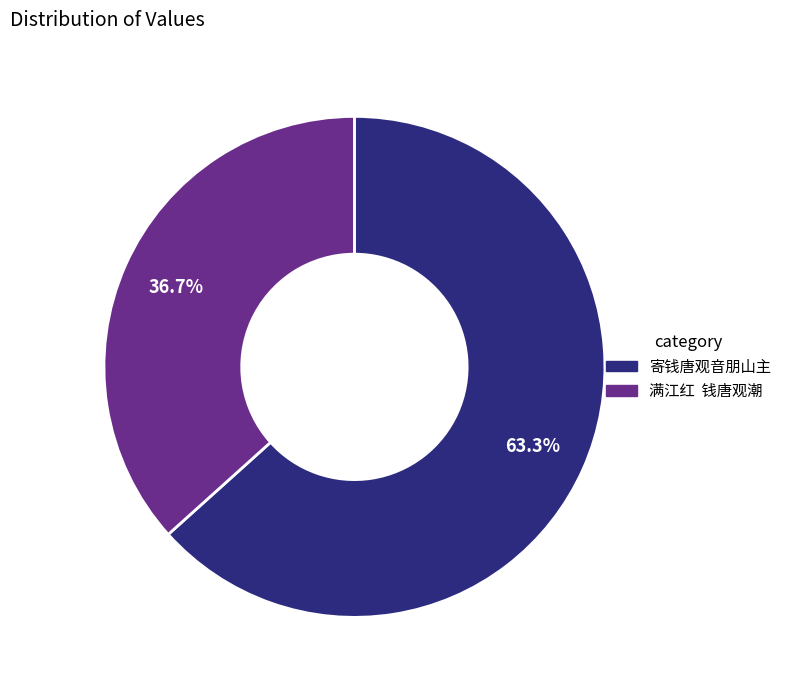

Is there a majority slice in this chart?

Yes